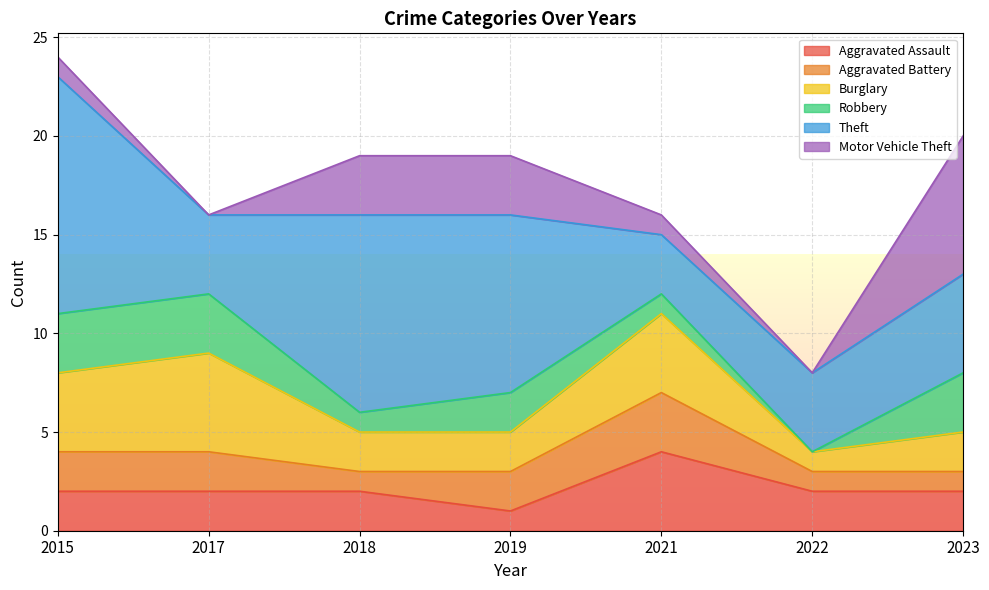

The Motor Vehicle Theft series shows 7 at 2023. True or false?

True